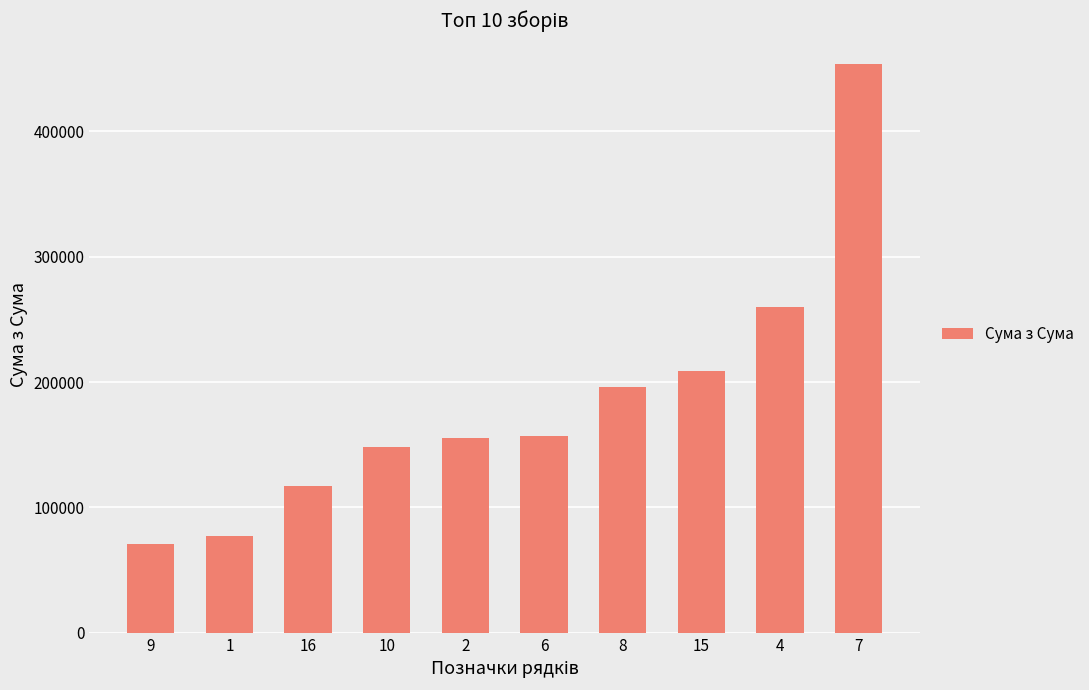

What is the smallest value displayed?

71000